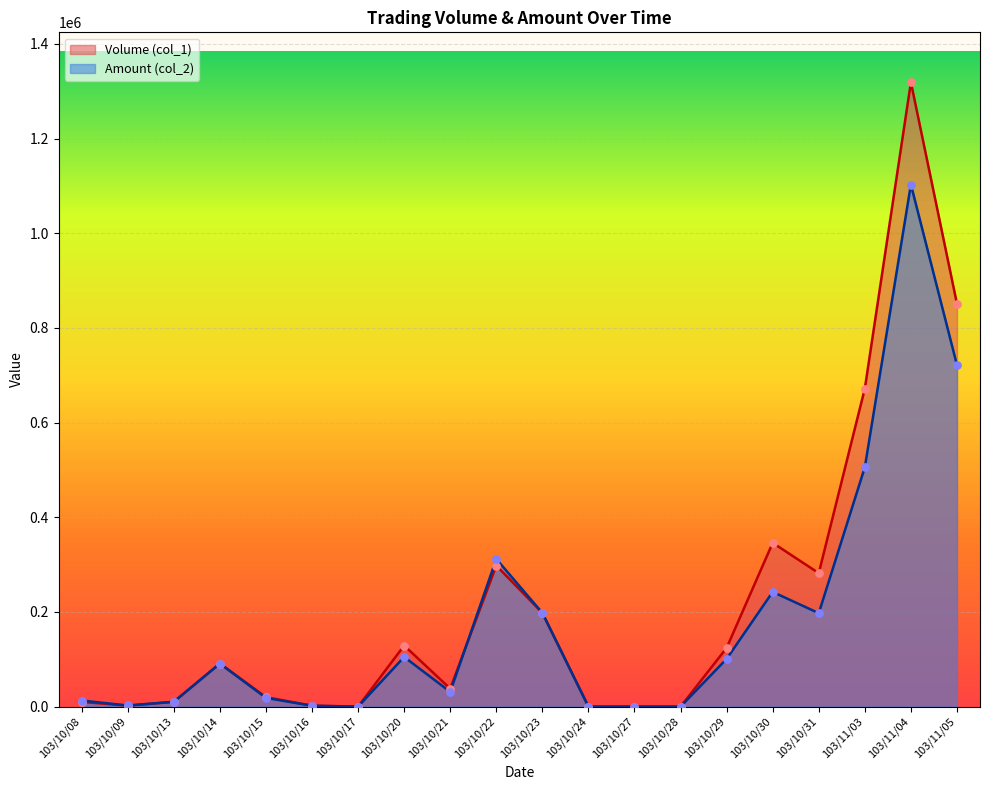

Which series reaches the minimum Y coordinate?

Volume (col_1)